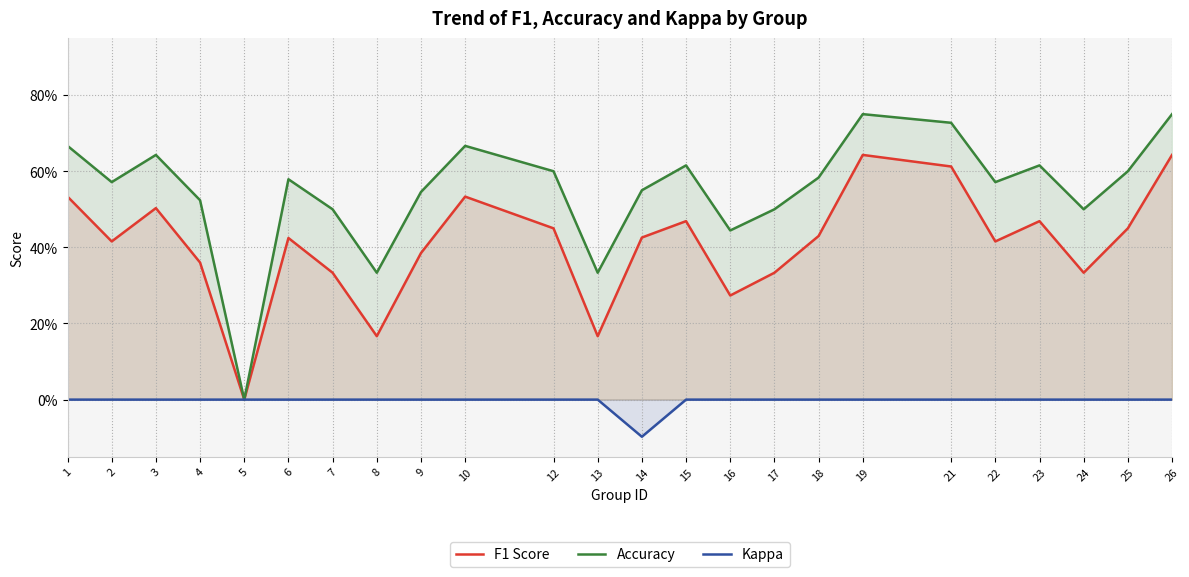

What is the average value of the Accuracy series?

0.5